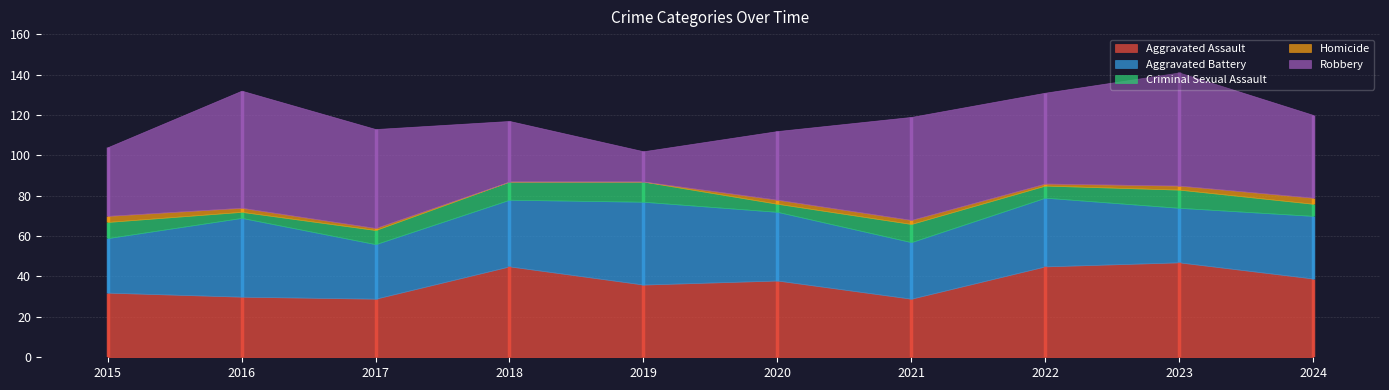

Which category has the highest value in the Criminal Sexual Assault series?

2019